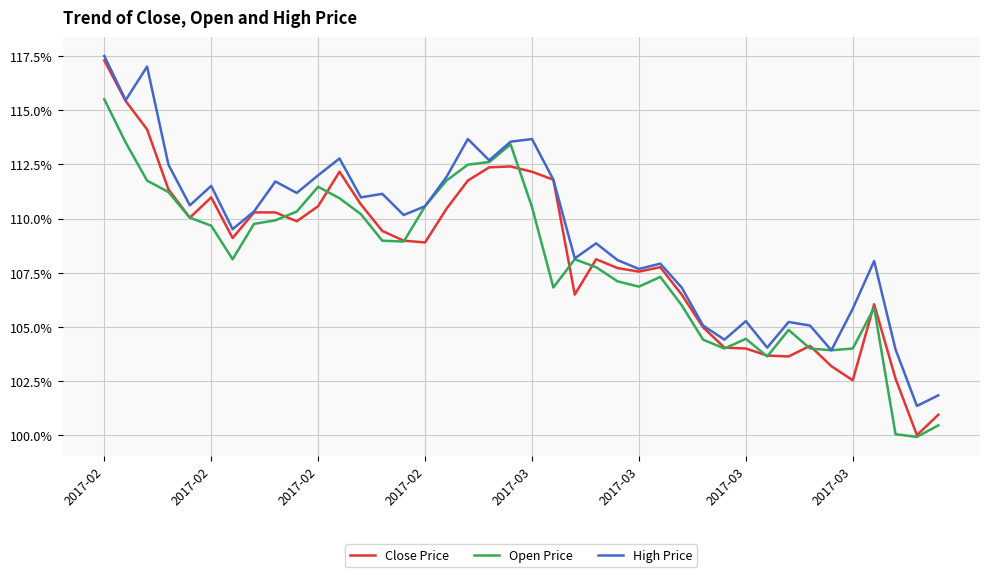

Which series has the largest range (max minus min)?

Close Price